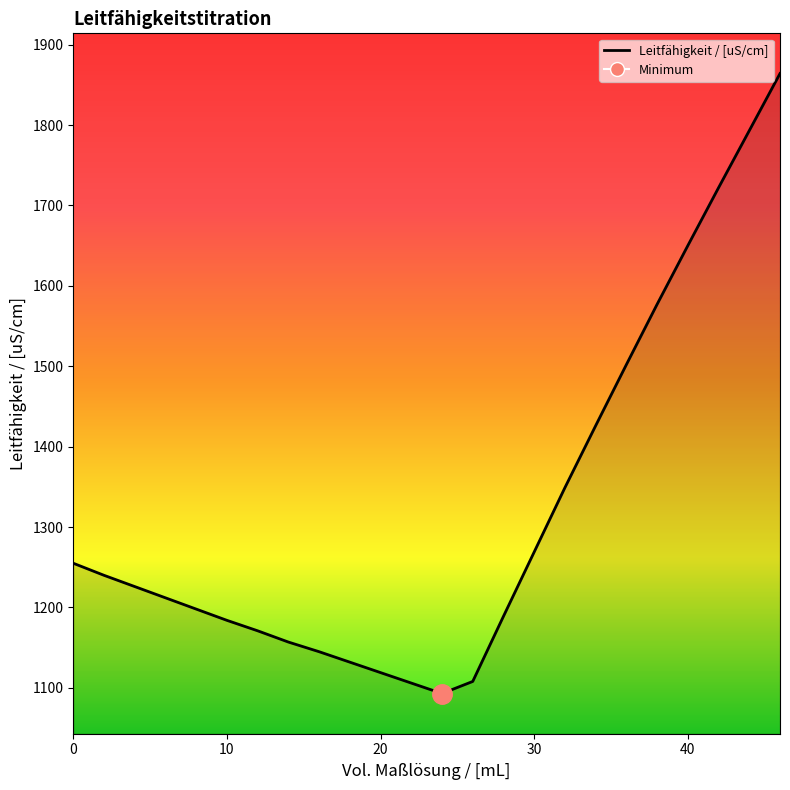

The chart shows a value of 1212 at 6. True or false?

True